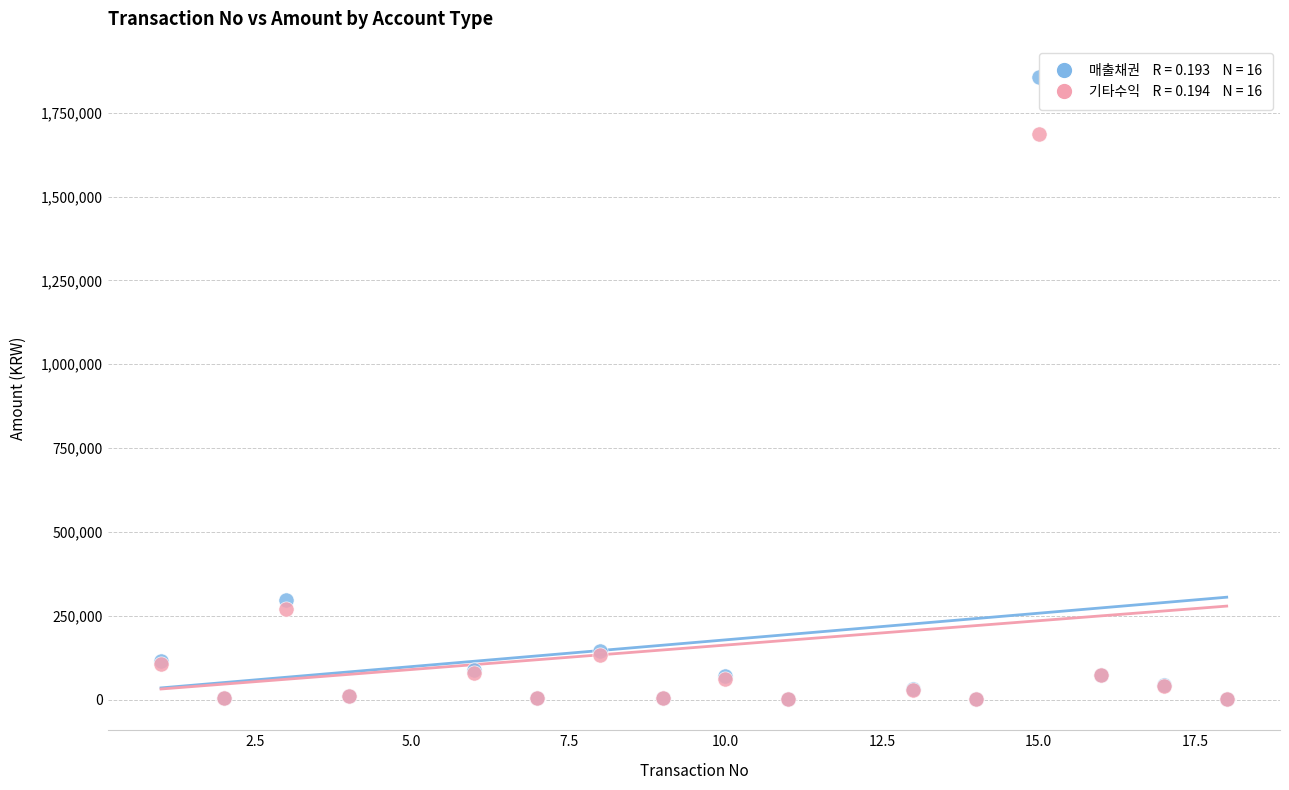

Across all series, what Y value is closest to 929122?

297517